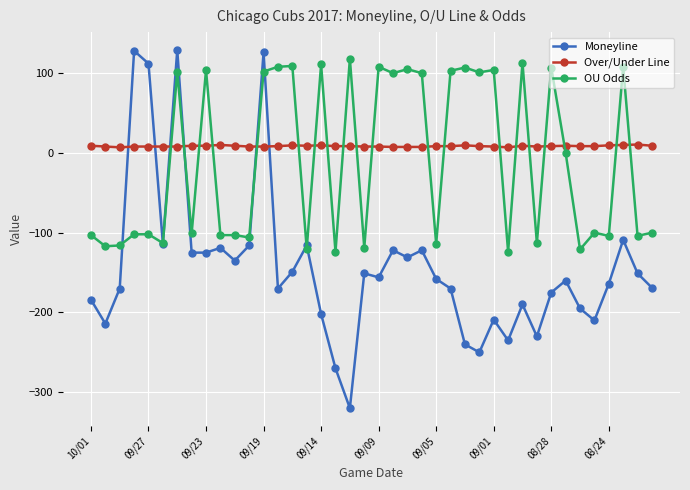

What is the sum of all OU Odds values?

-399.0